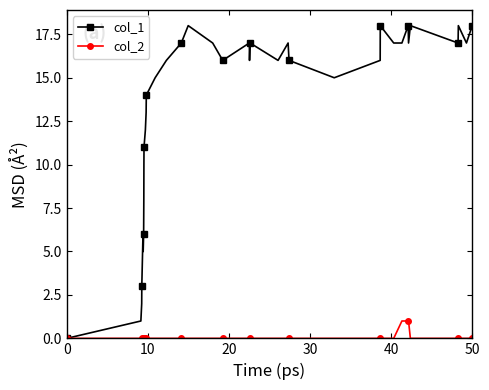

Does the chart have visible grid lines?

No